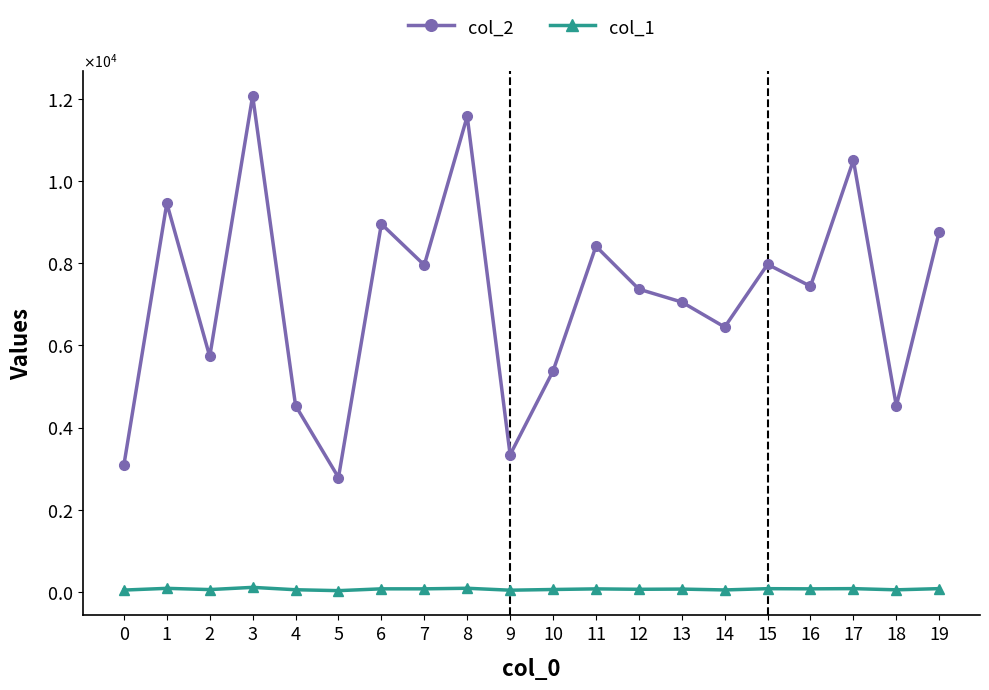

At 0, list the series in order from smallest to largest.

col_1, col_2